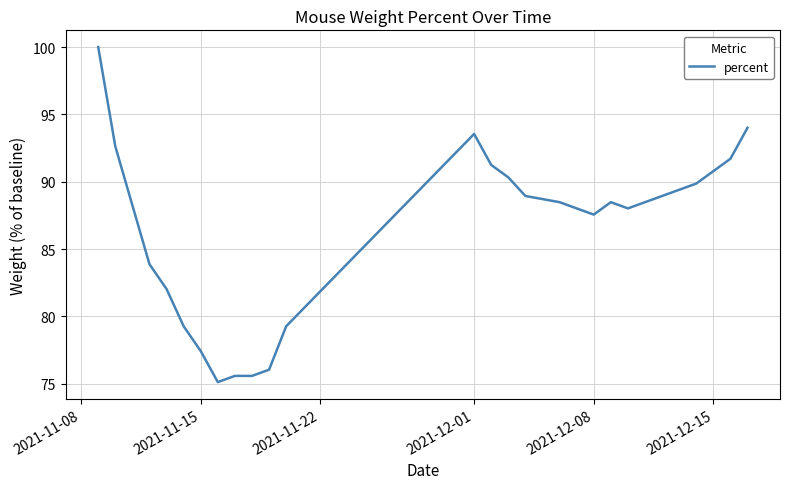

Reading left to right, extract all data points from this chart.

100.0	92.6	83.9	82.0	79.3	77.4	75.1	75.6	75.6	76.0	79.3	93.5	91.2	90.3	88.9	88.5	88.0	87.6	88.5	88.0	89.4	89.9	90.8	91.7	94.0